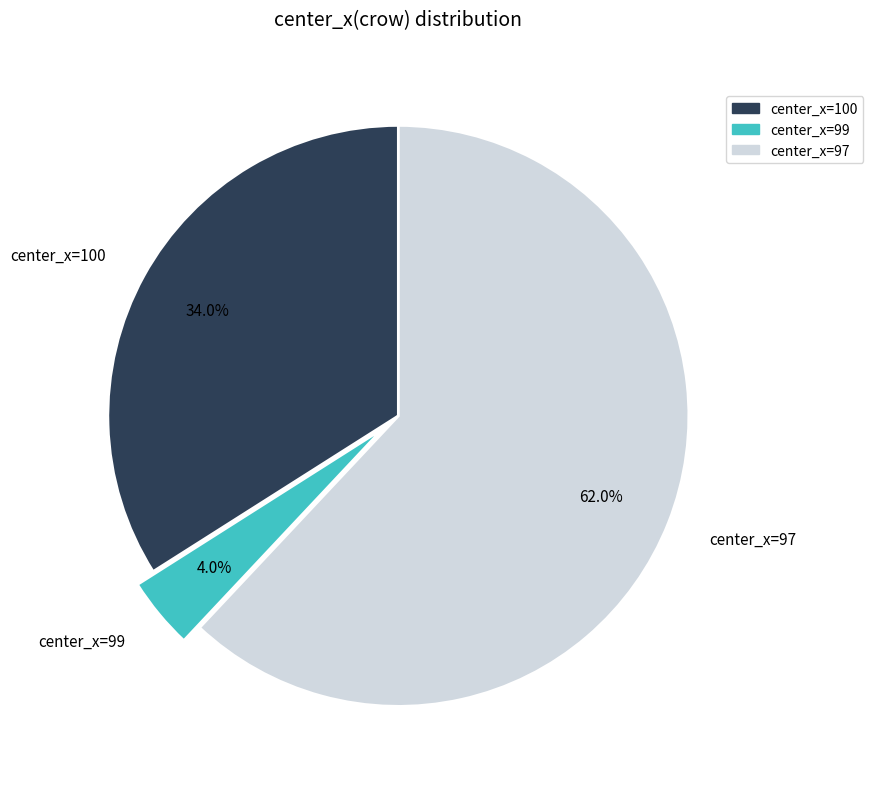

Is there a majority slice in this chart?

Yes